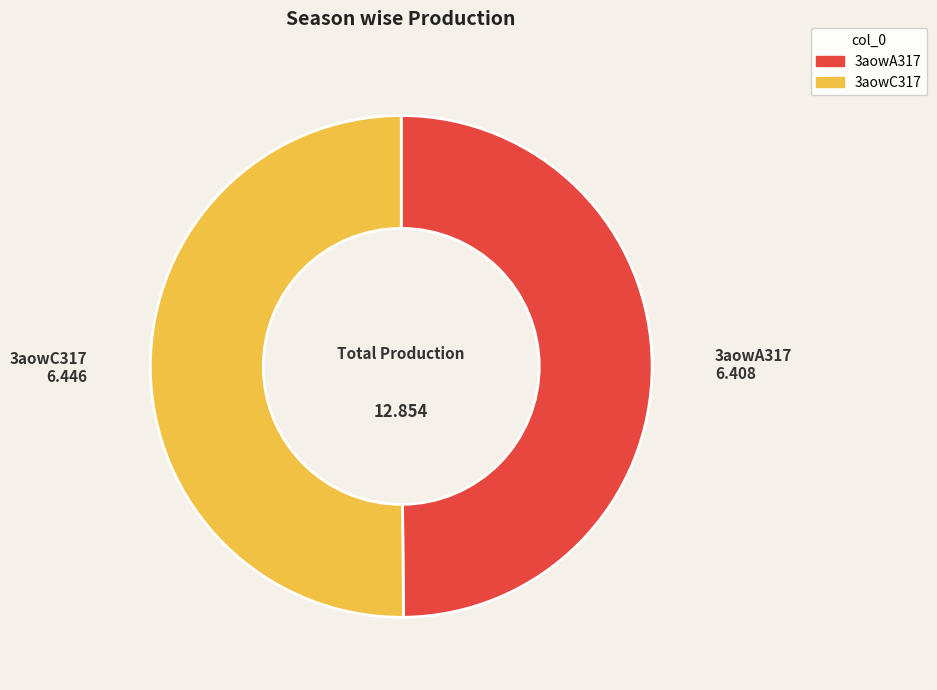

Count the number of slices in the pie.

2